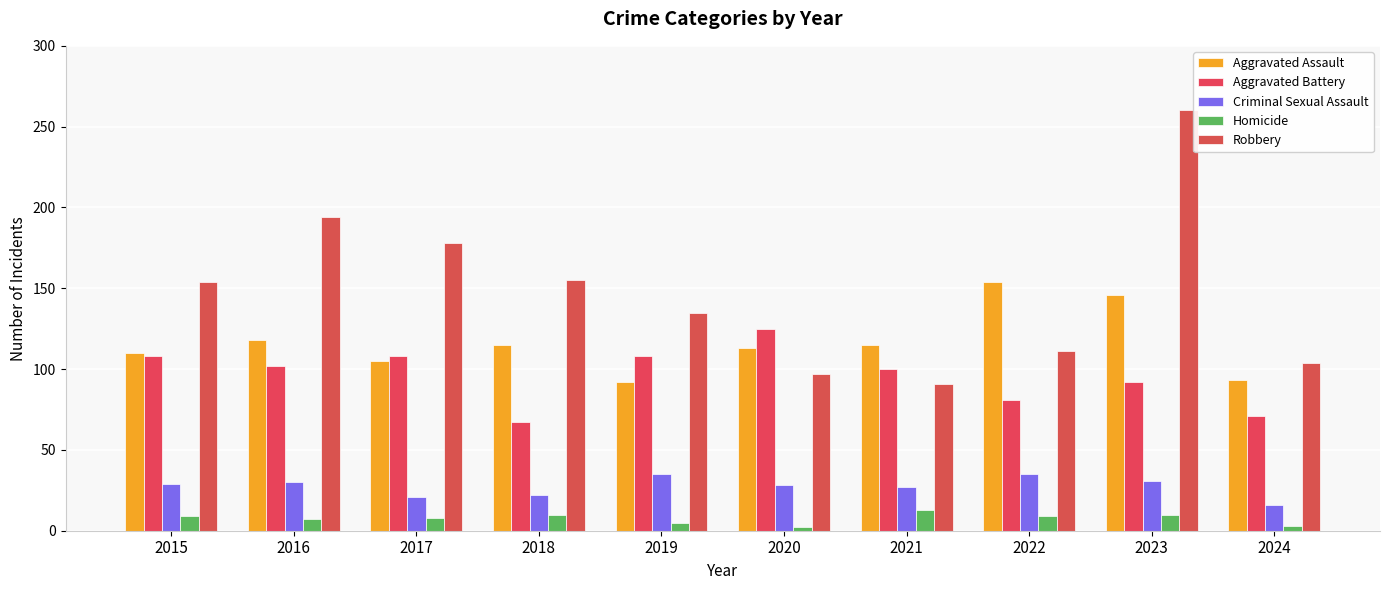

What is the difference between the highest and lowest values at 2017?

170